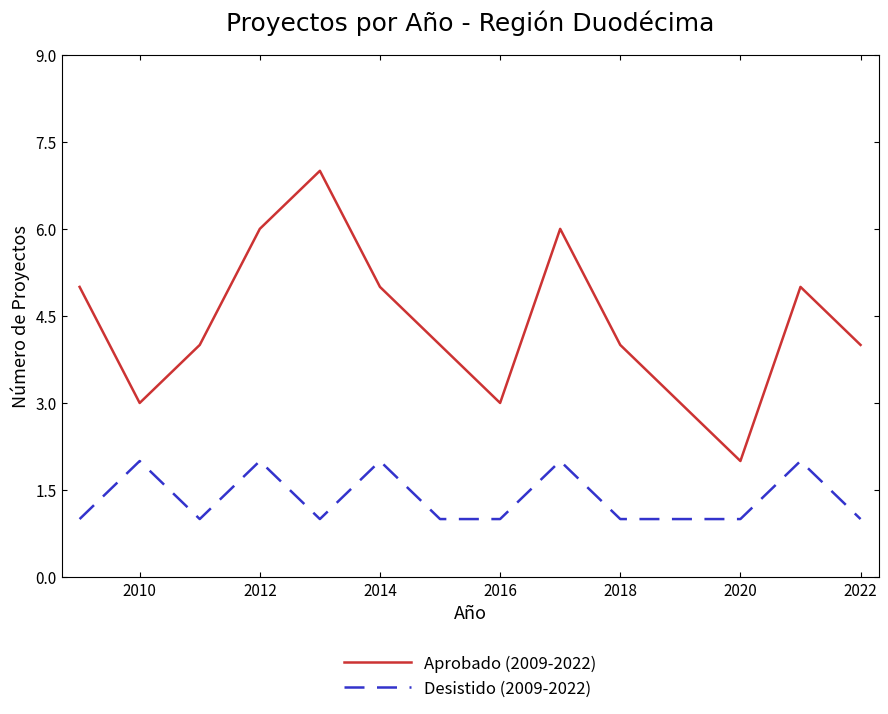

List the series in order of their overall mean, highest first.

Aprobado (2009-2022), Desistido (2009-2022)